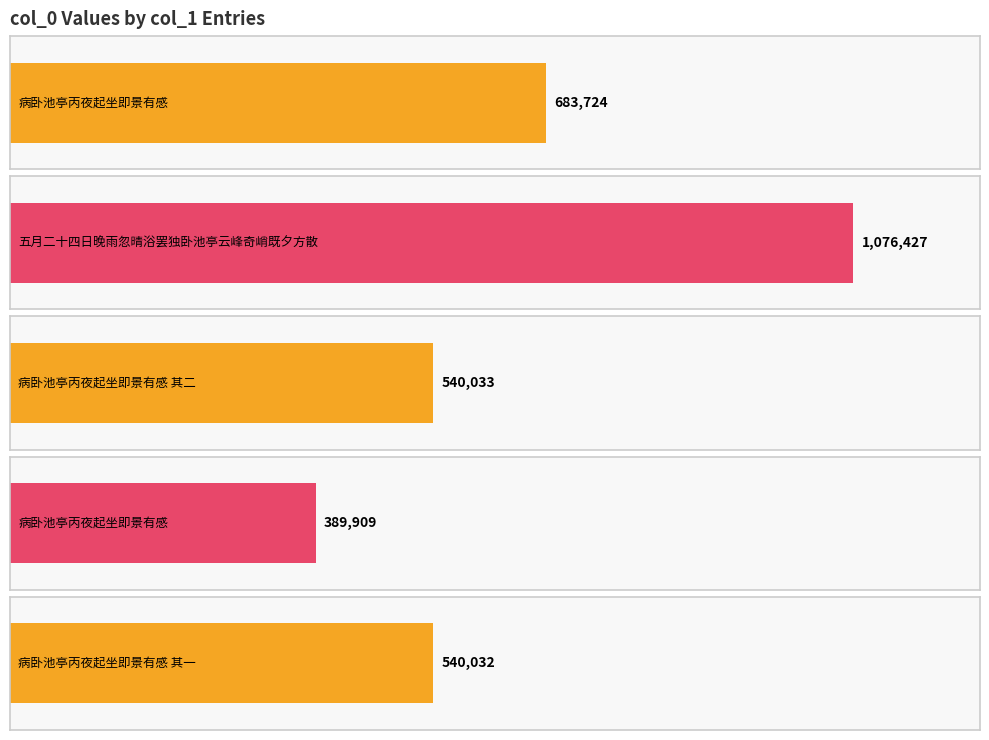

Rank the categories by value from highest to lowest.

五月二十四日晚雨忽晴浴罢独卧池亭云峰奇峭既夕方散, 病卧池亭丙夜起坐即景有感, 病卧池亭丙夜起坐即景有感 其二, 病卧池亭丙夜起坐即景有感 其一, 病卧池亭丙夜起坐即景有感